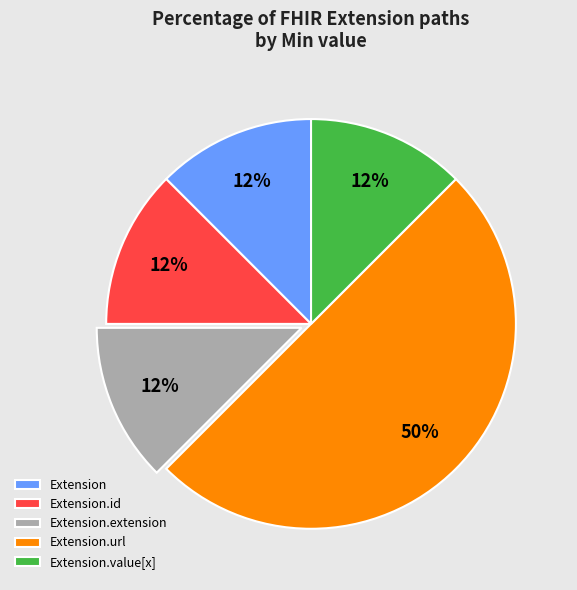

Combined, do Extension and Extension.extension account for over 50%?

No